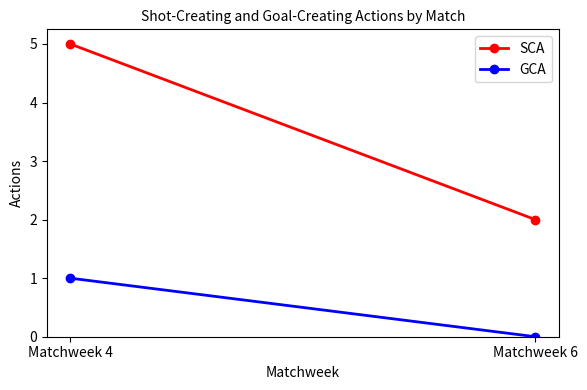

Is it true that GCA equals 1 at Matchweek 4?

True